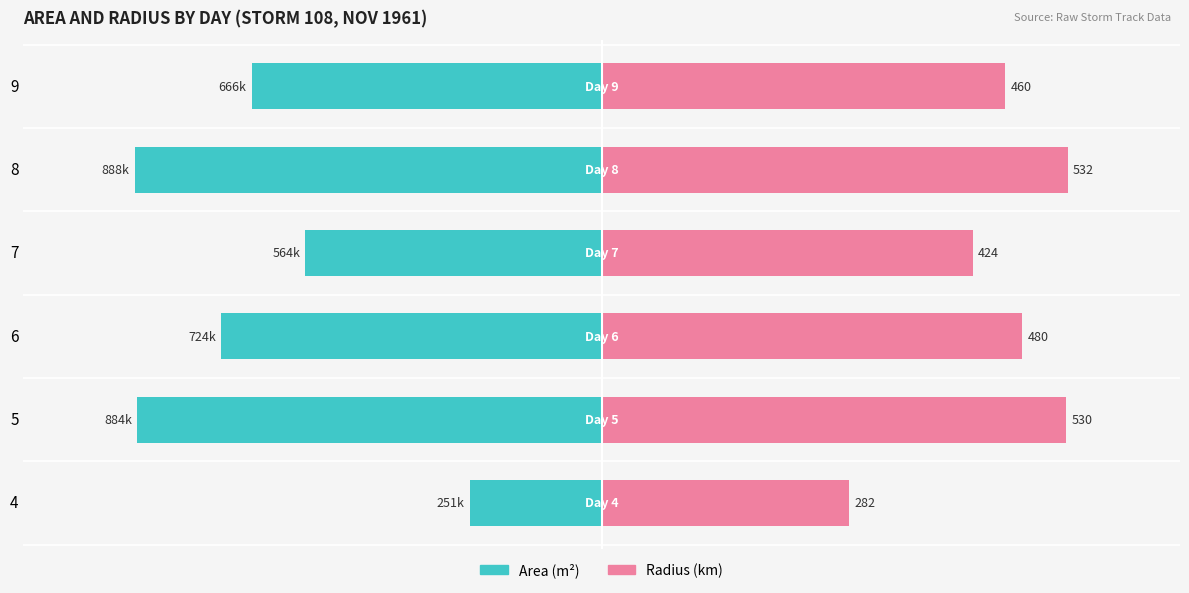

Which series changed the most between 4 and 9?

Area (m²)